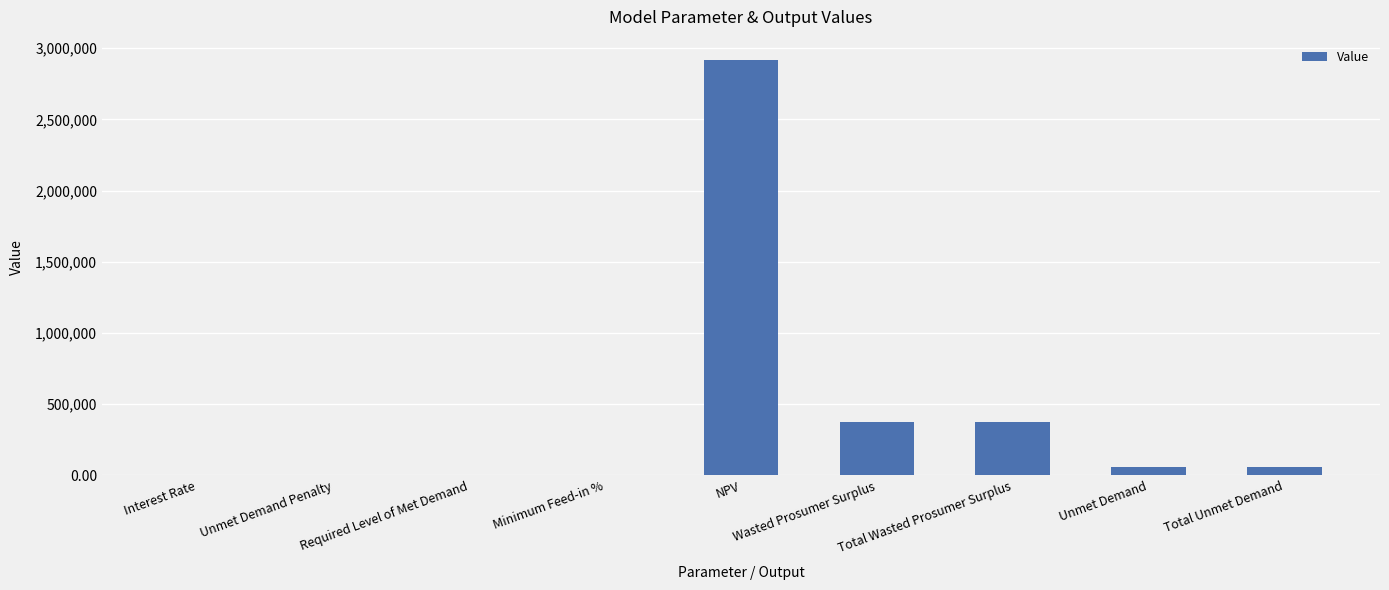

True or false: the data shows 0.1 at Interest Rate.

True